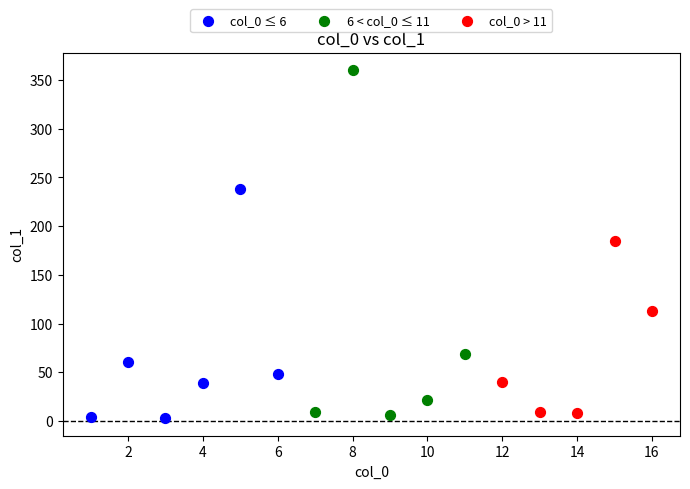

Which series reaches the minimum Y coordinate?

col_0 ≤ 6